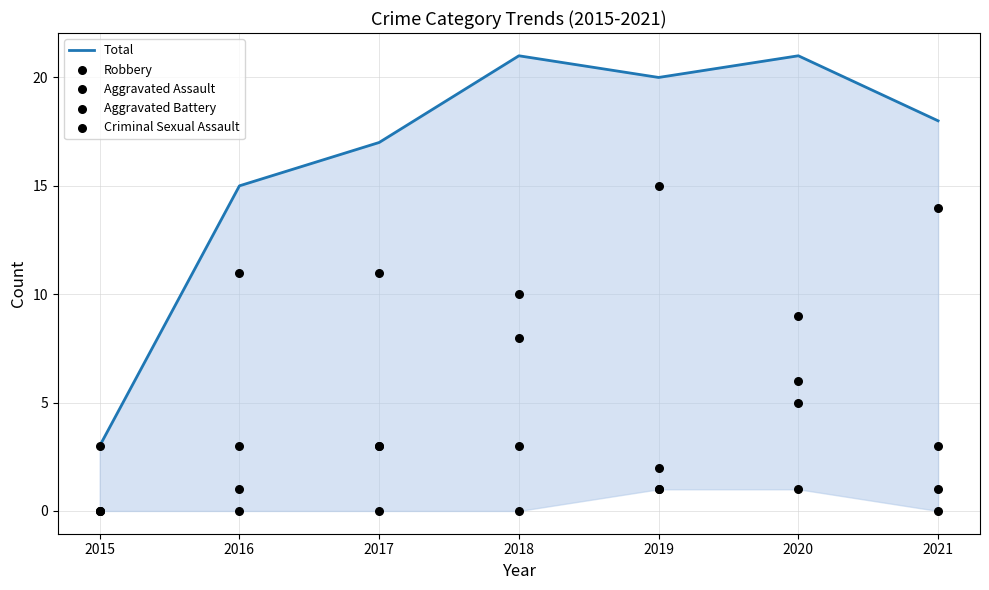

Is the value of Criminal Sexual Assault at 2015 greater than the value of Aggravated Battery at 2018?

No